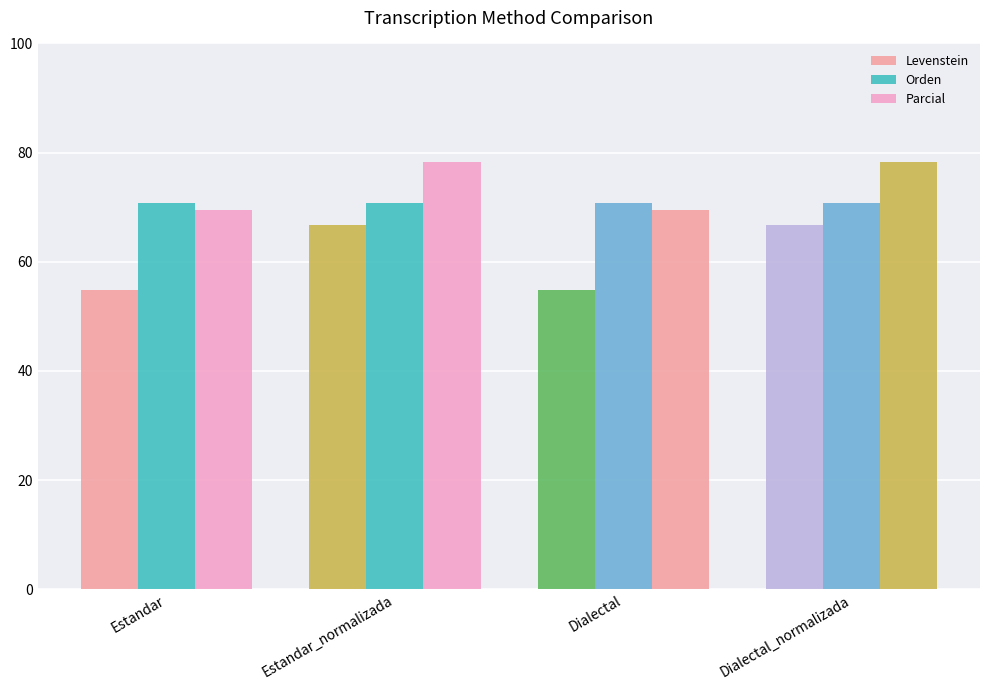

Read the Orden value at Estandar_normalizada.

70.8